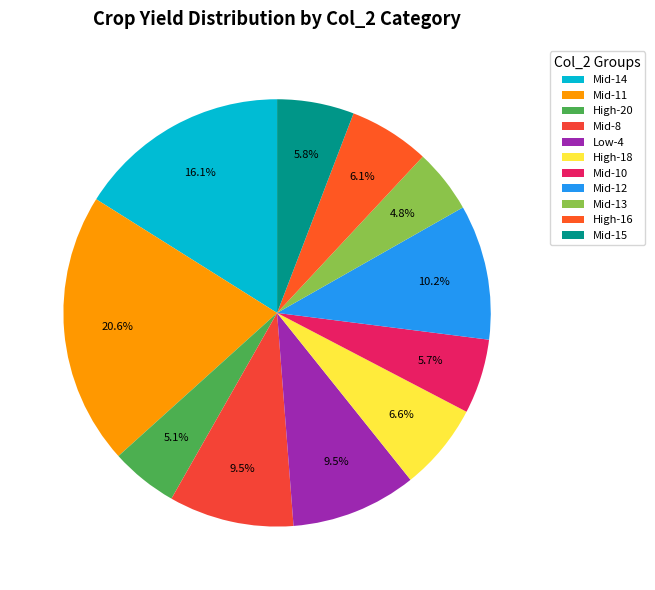

Which category has the biggest portion of the pie?

Mid-11